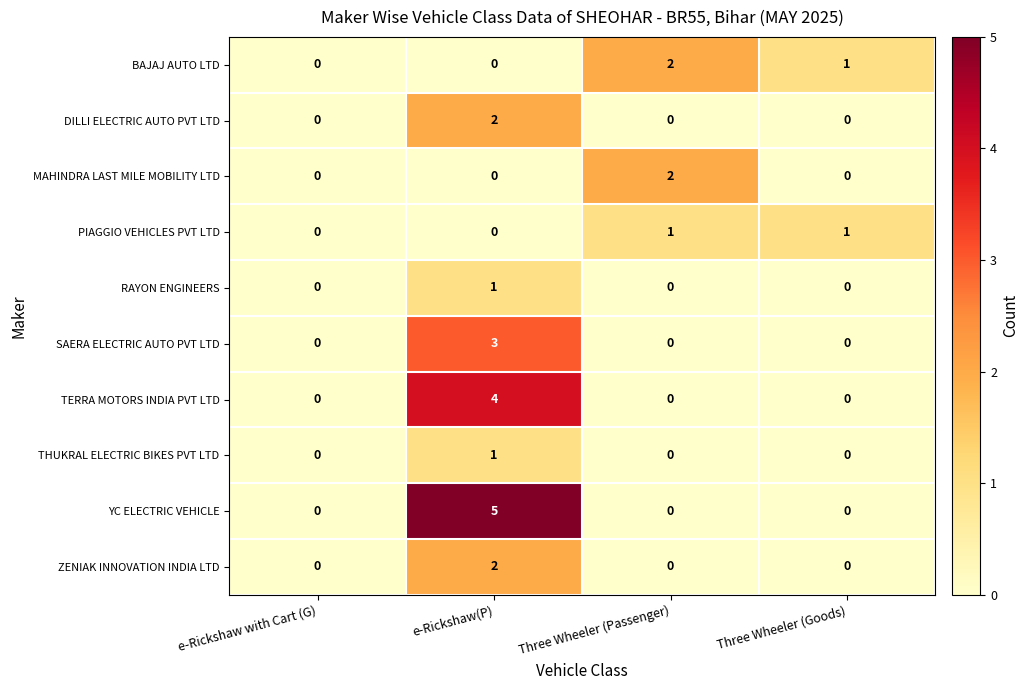

What is the difference between the maximum and minimum values in the YC ELECTRIC VEHICLE series?

5